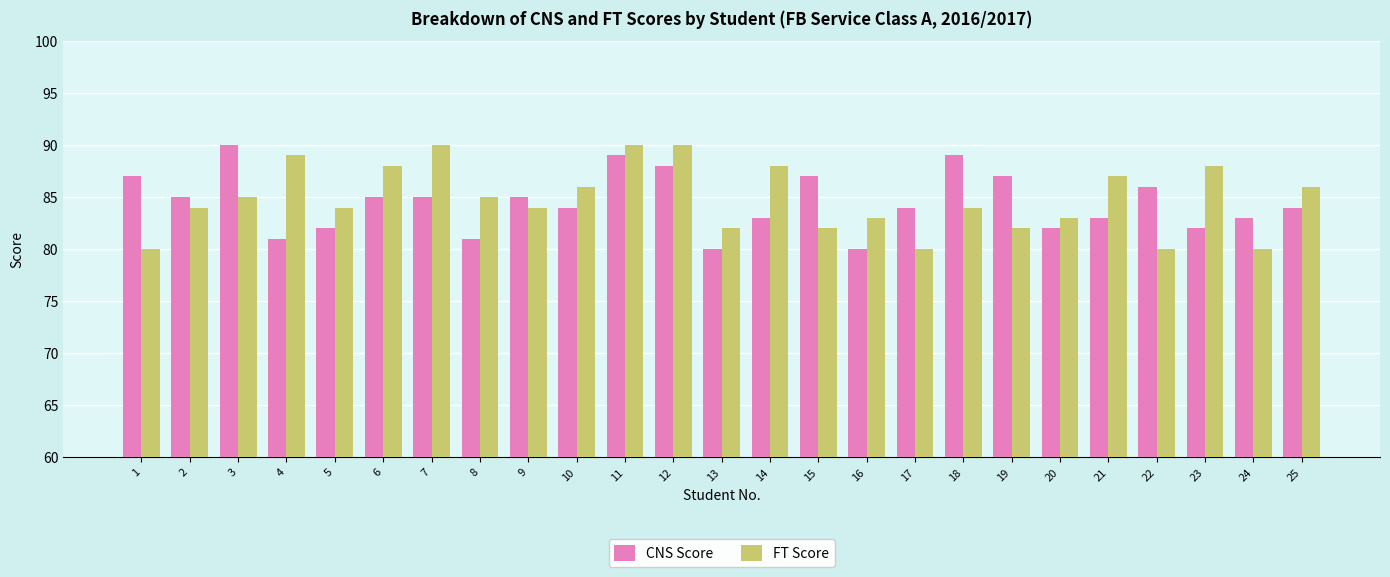

How many categories are shown in the chart?

25